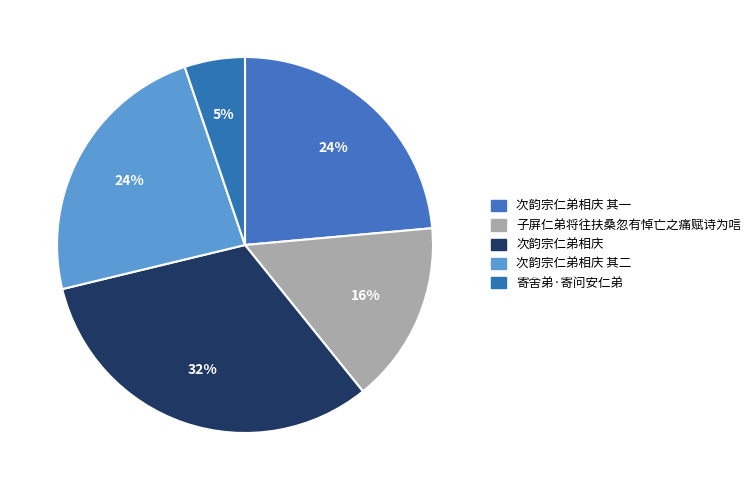

Count the number of slices in the pie.

5